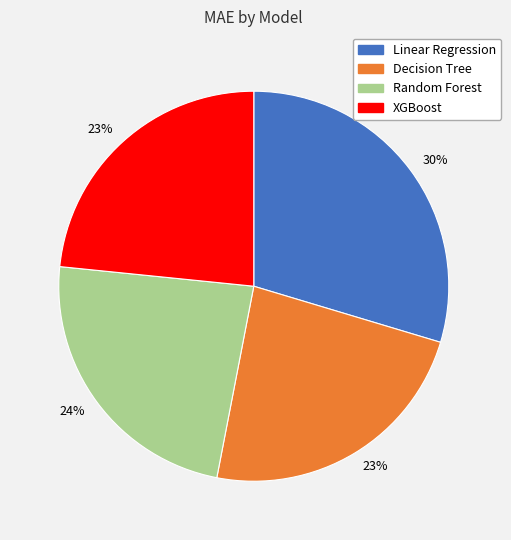

Is there any slice that represents more than half of the pie?

No